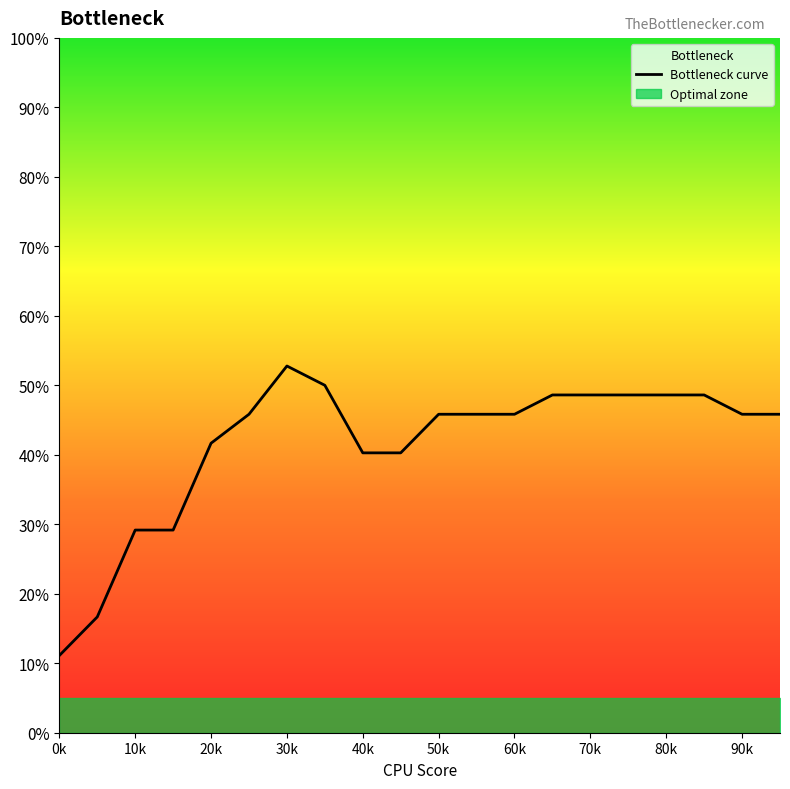

How many lines are shown in the chart?

1